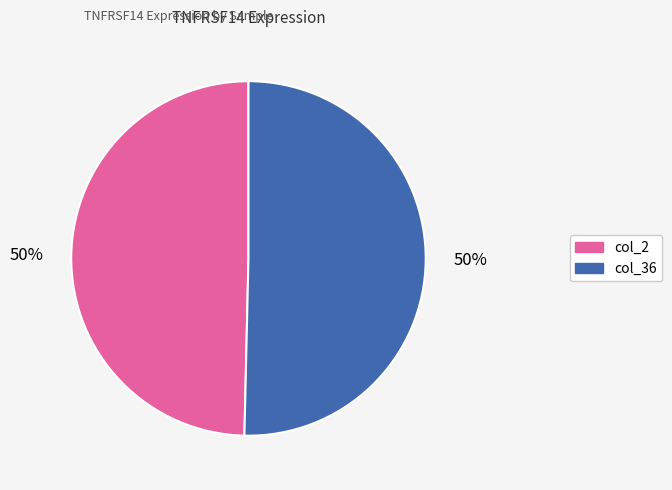

To the nearest percent, what is the average slice percentage?

50%